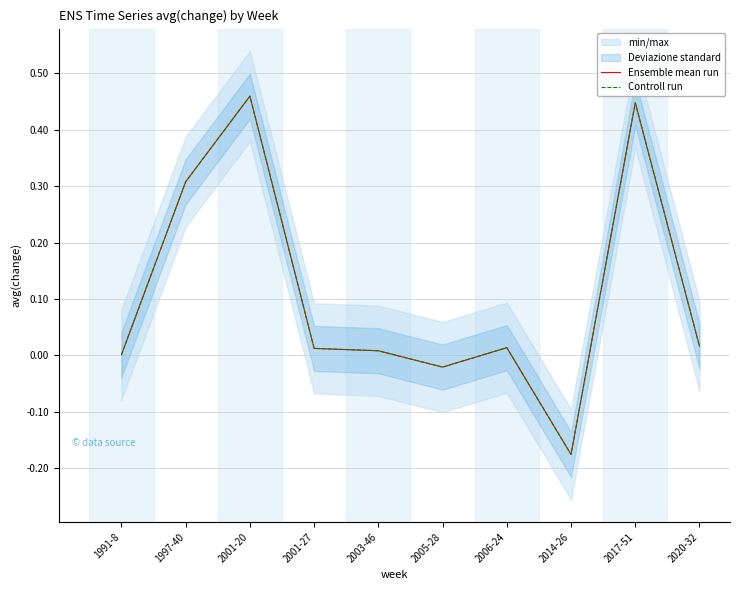

At which label is Ensemble mean run closest to 0?

1991-8